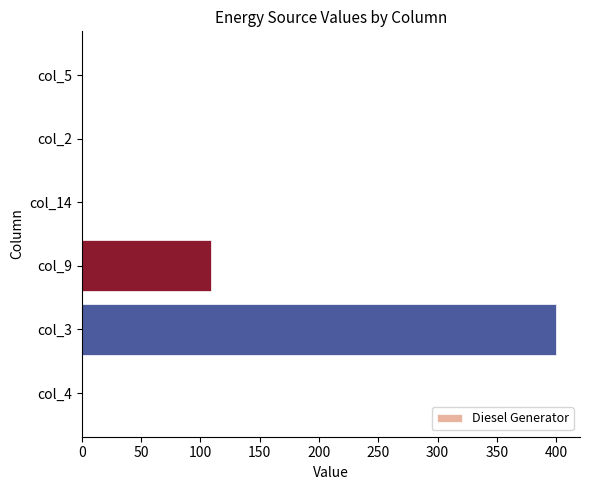

Does the chart contain stacked bars?

No